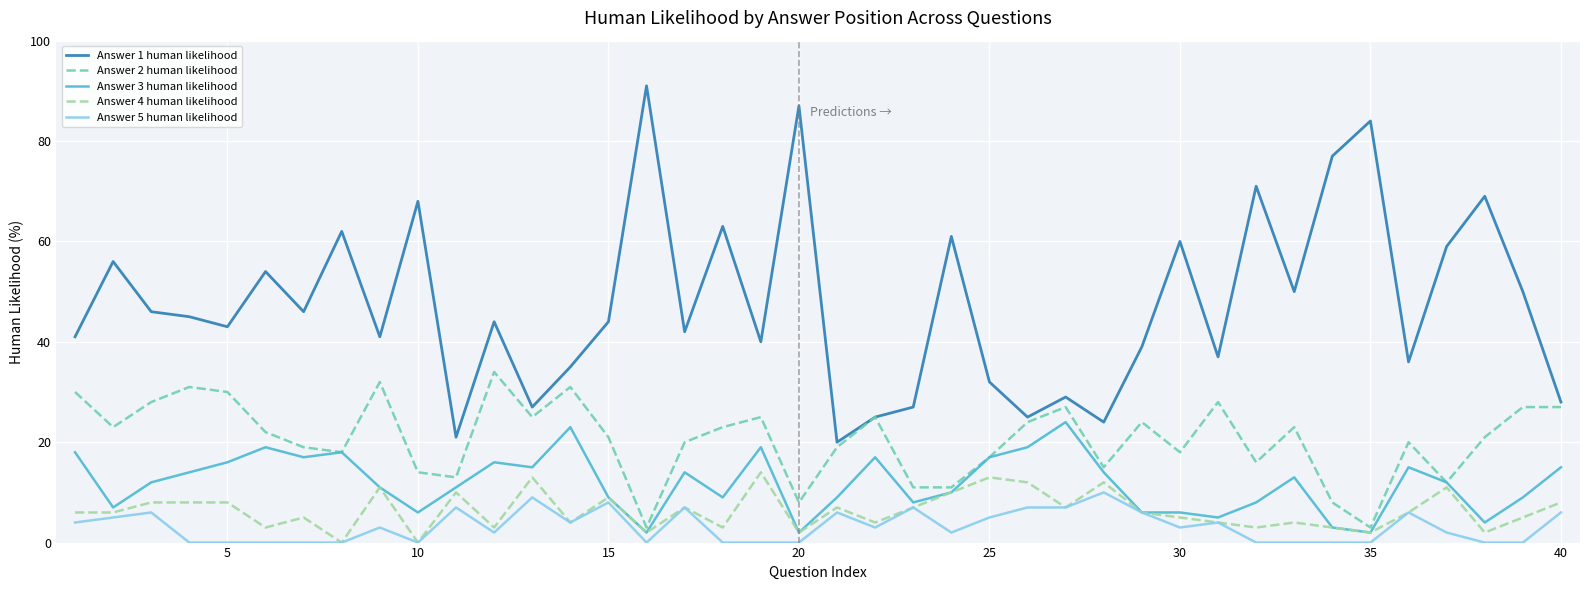

Which series has the largest total across all categories?

Answer 1 human likelihood